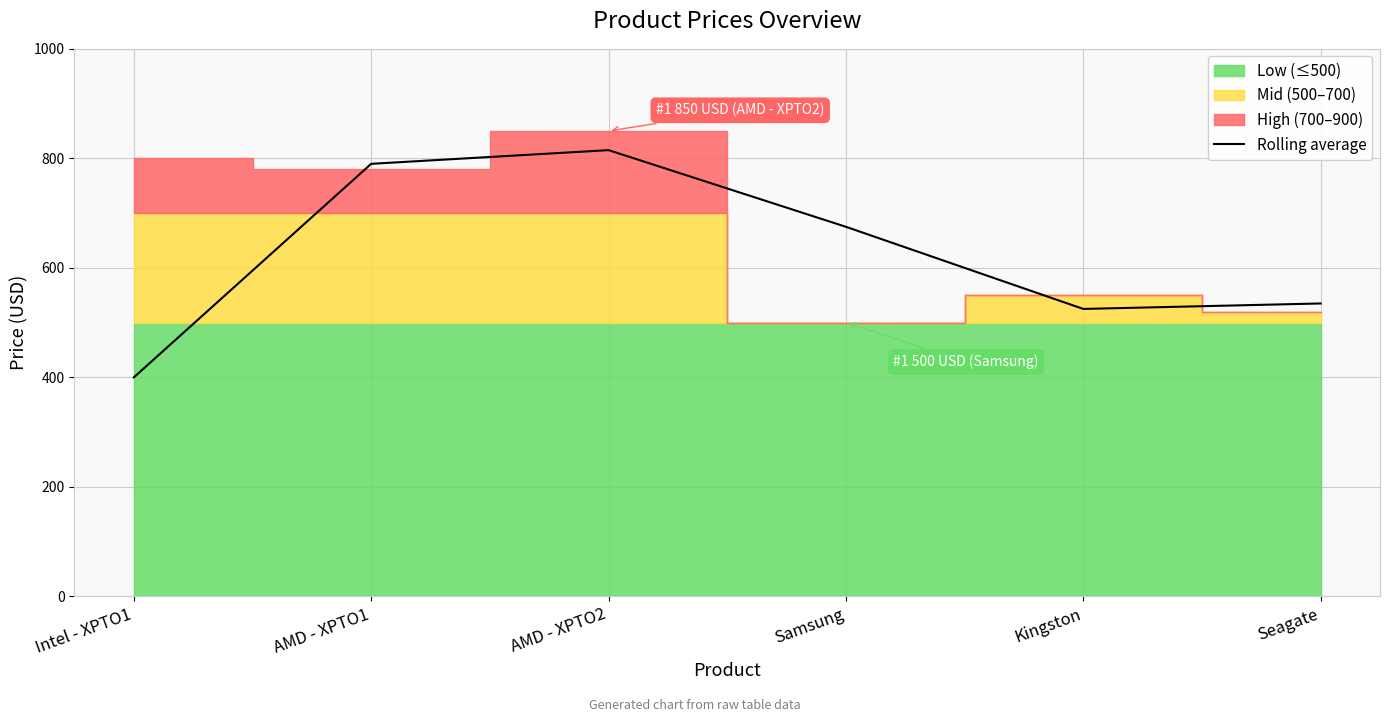

True or false: there are more than 1 points higher than both neighbors.

False